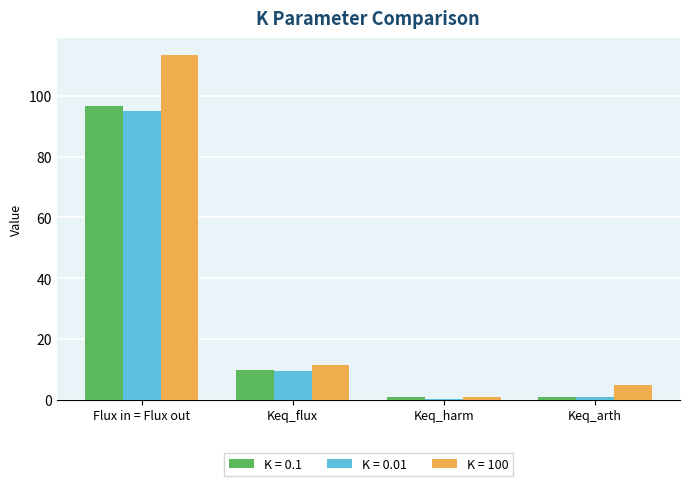

The K = 100 series shows 46.4 at Flux in = Flux out. True or false?

False